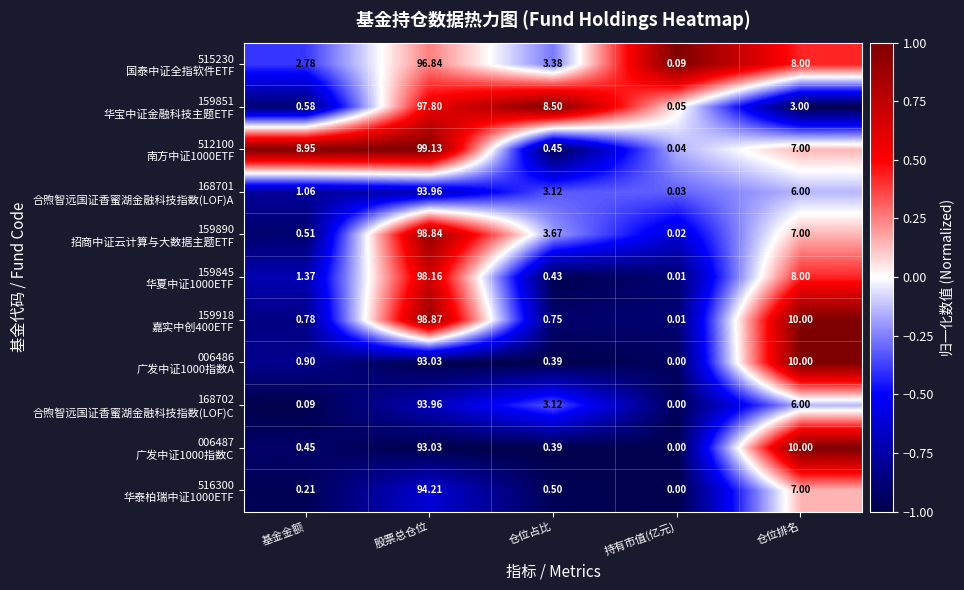

At which category is the sum across all series the highest?

股票总仓位